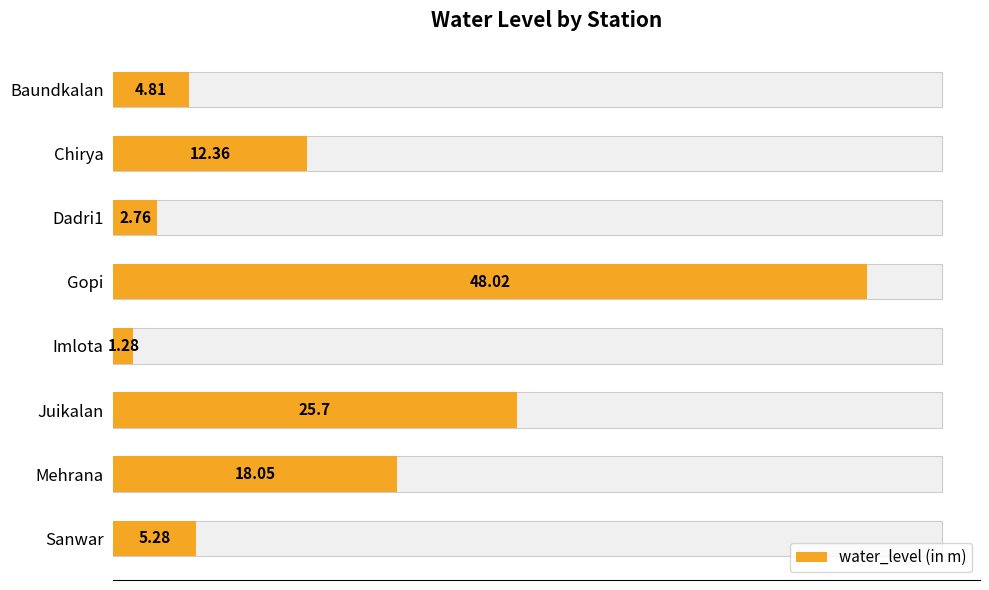

What is the value of the 5th bar from the left?

1.3